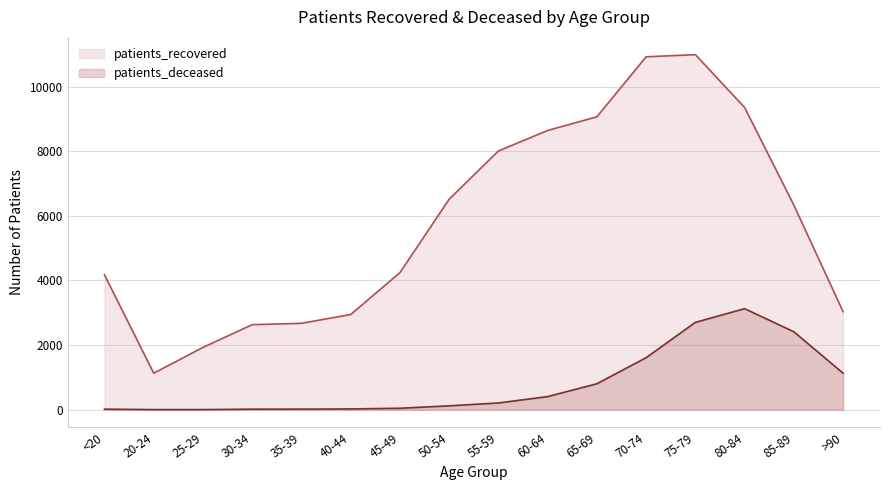

True or false: patients_deceased has a value of 208 at 55-59.

True